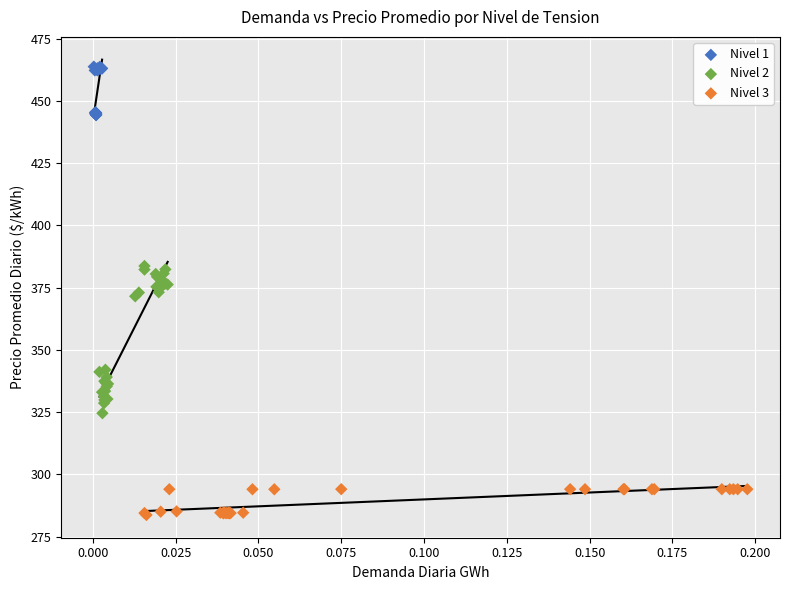

Which series contains the lowest Y value?

Nivel 3